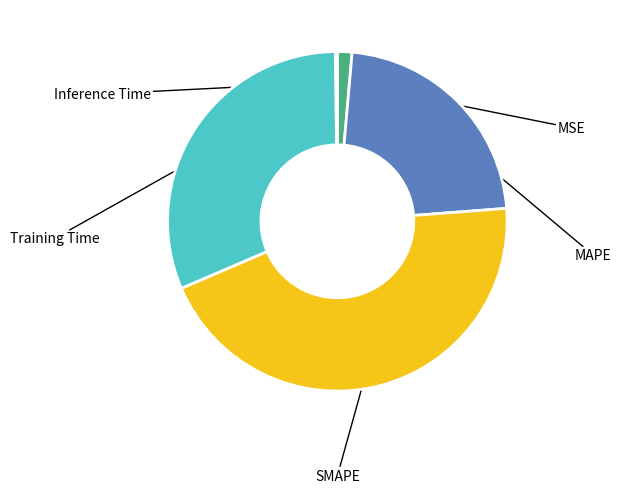

Which category has the smallest portion of the pie?

Inference Time